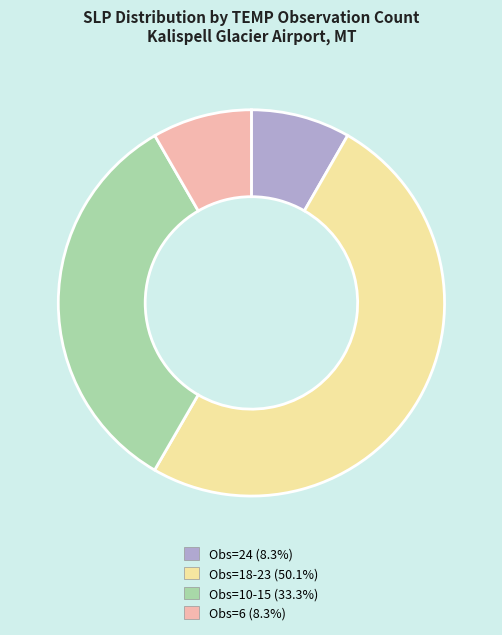

Combined, do Obs=10-15 (33.3%) and Obs=18-23 (50.1%) account for over 50%?

Yes